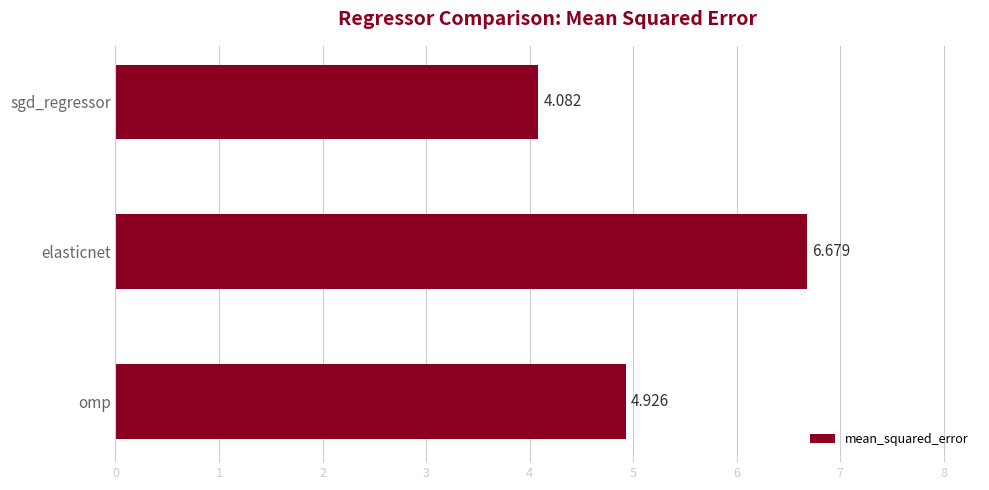

Rank the categories by value from lowest to highest.

sgd_regressor, omp, elasticnet